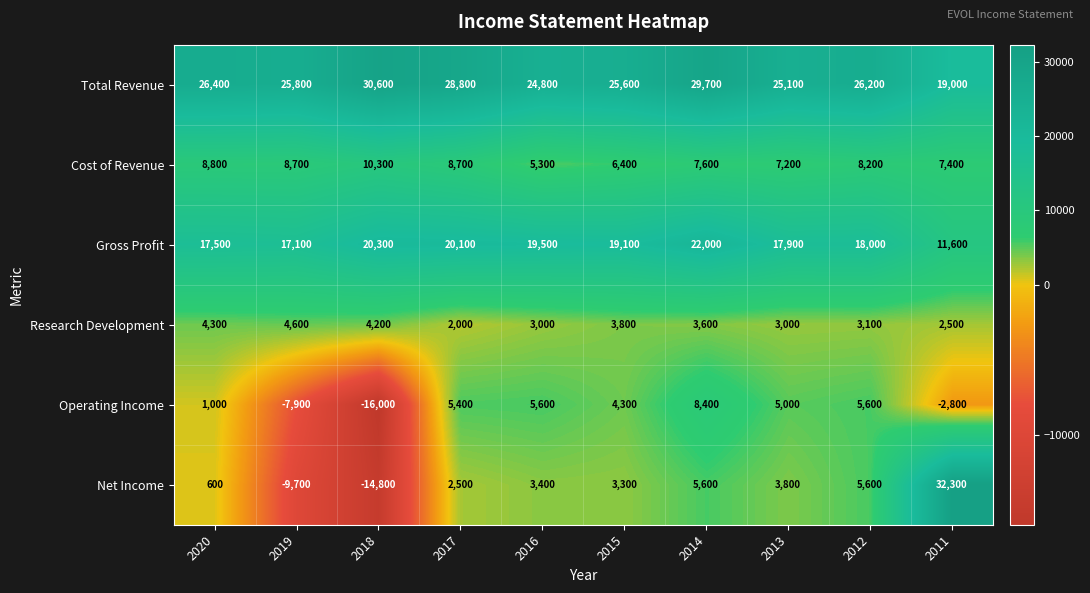

At which label is Cost of Revenue closest to 7800?

2014